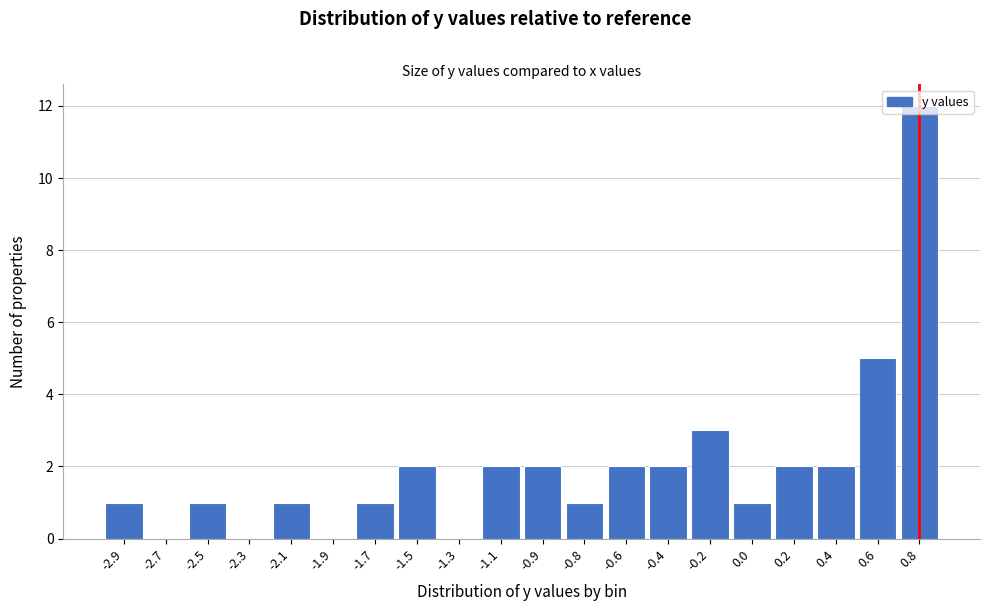

What is the greatest value displayed?

12